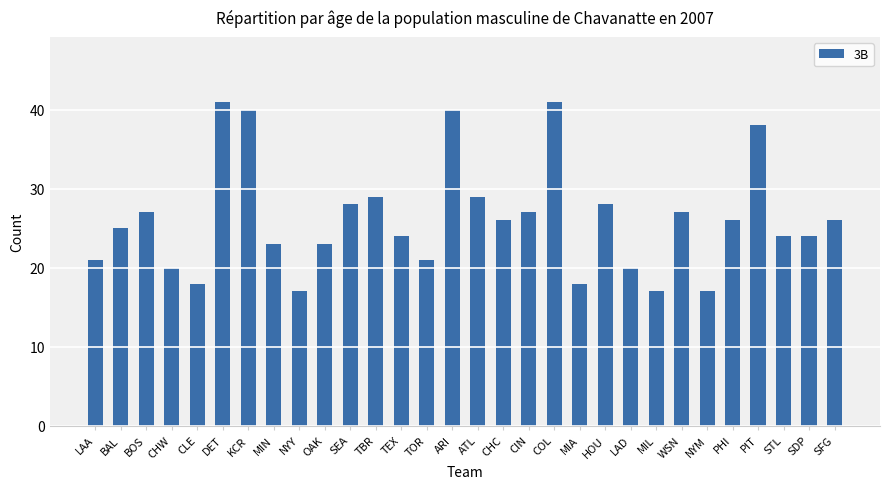

What is the average value?

26